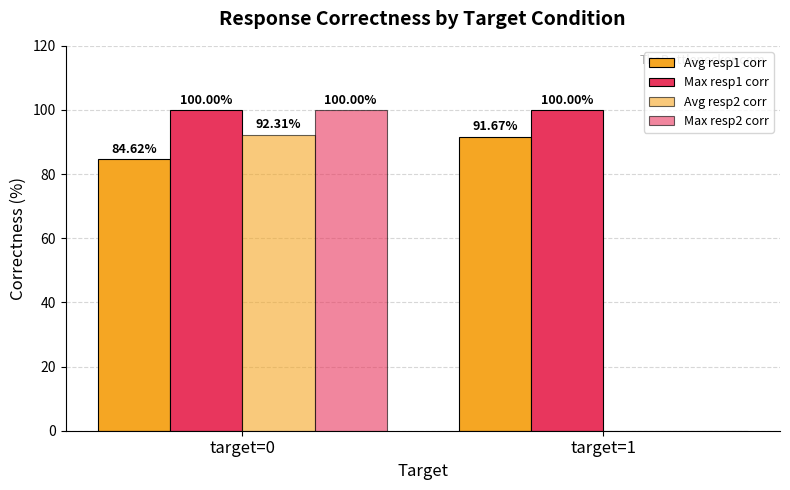

How many groups of bars are there?

2